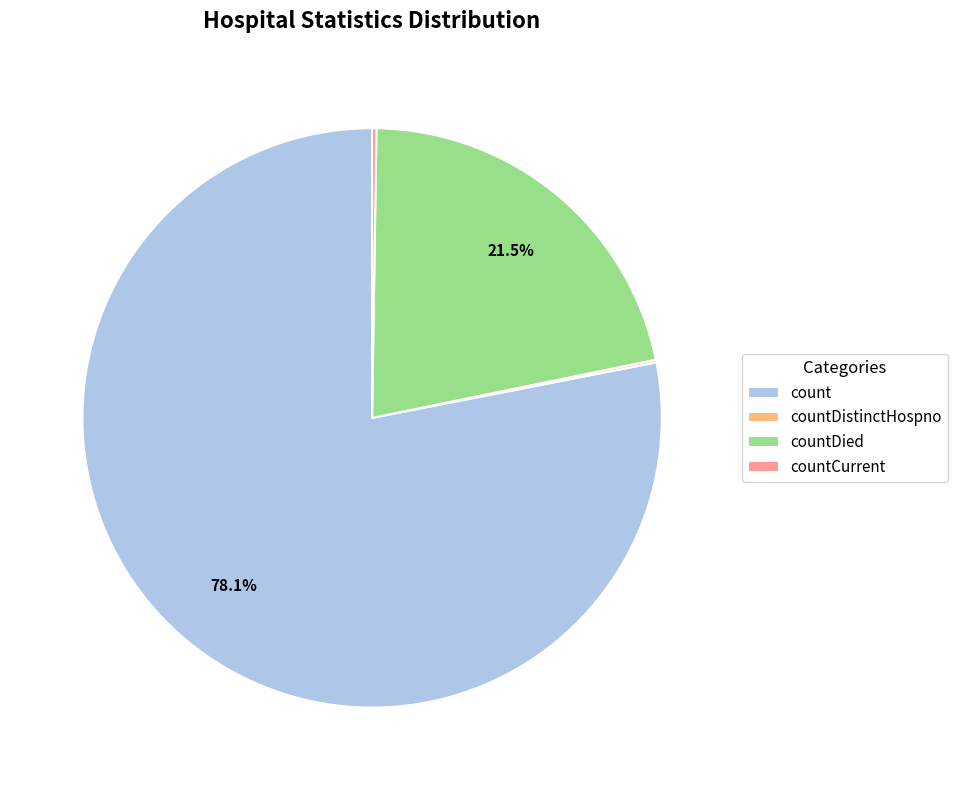

What is the largest slice in the pie chart?

count